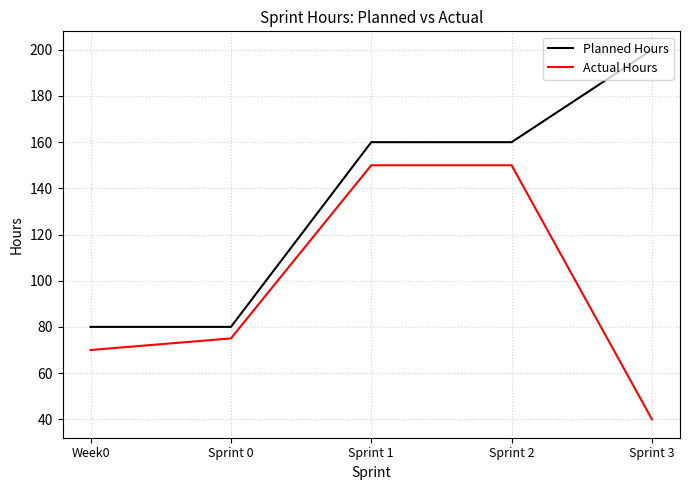

Reading left to right, extract all data points from this chart.

Planned Hours: 80	80	160	160	200
Actual Hours: 70	75	150	150	40